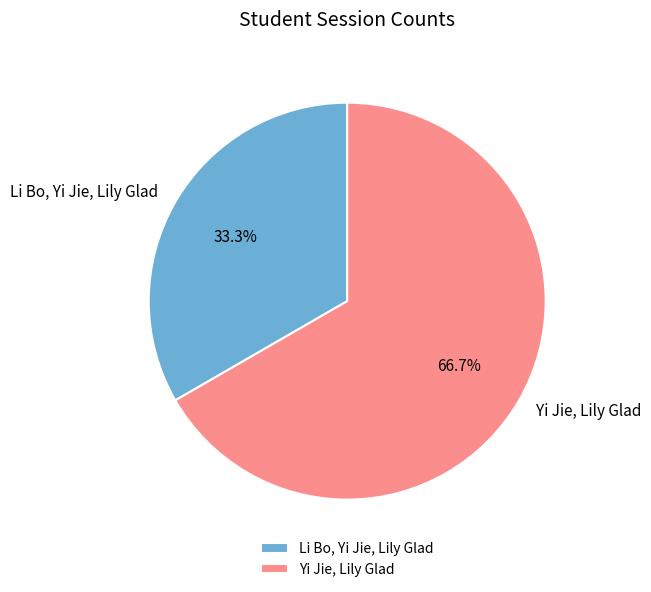

Combined, what portion of the pie is Yi Jie, Lily Glad and Li Bo, Yi Jie, Lily Glad?

100.0%